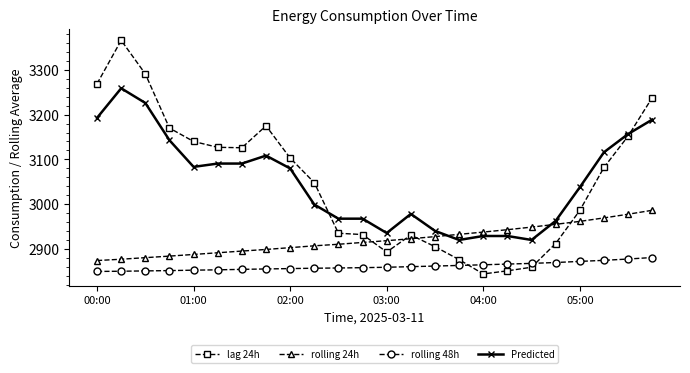

What are all the series names shown in the legend?

lag 24h, rolling 24h, rolling 48h, Predicted